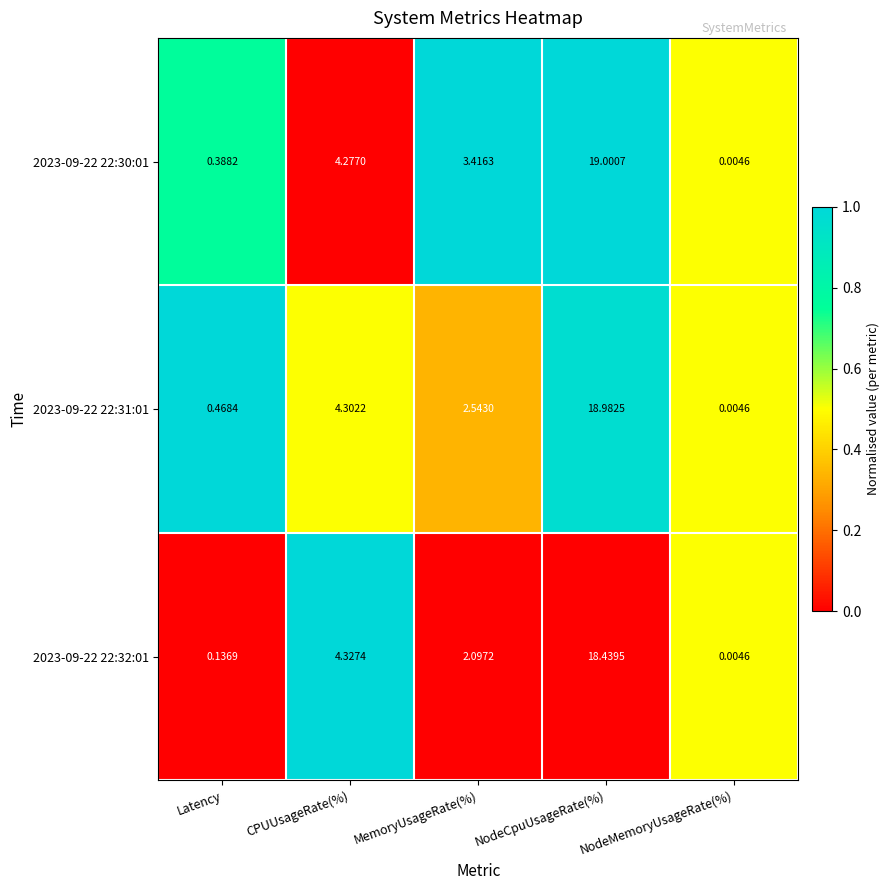

List the labels in order of 2023-09-22 22:31:01 value, smallest first.

NodeMemoryUsageRate(%), Latency, MemoryUsageRate(%), CPUUsageRate(%), NodeCpuUsageRate(%)